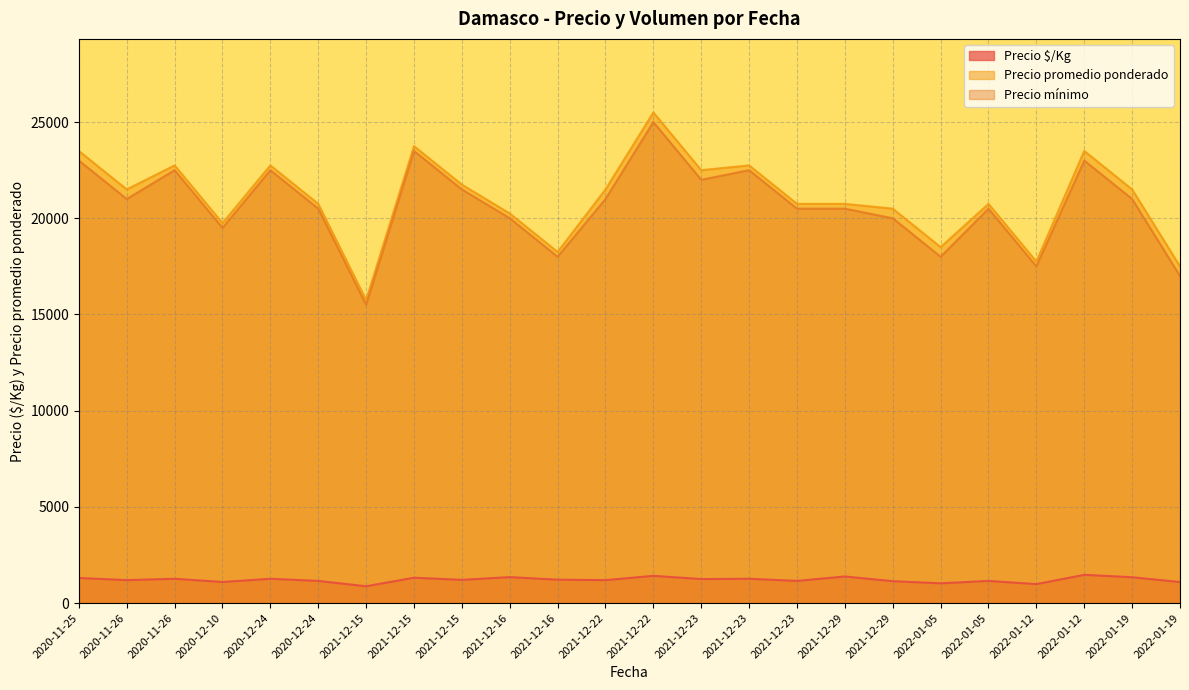

Which category has the lowest value across all series?

2021-12-15